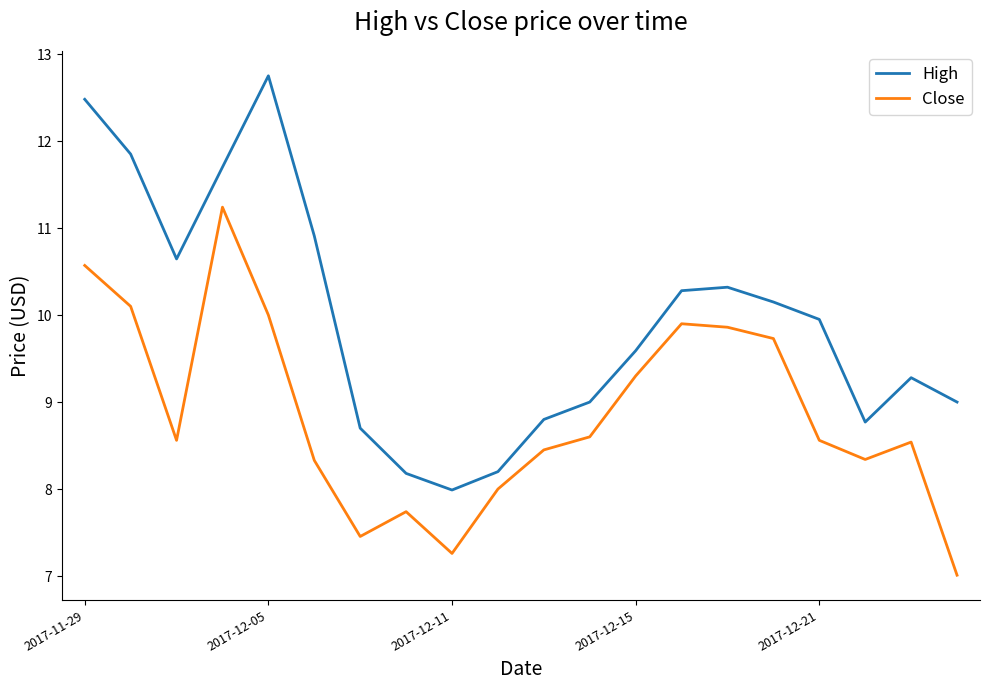

Rank the series by their average value, from lowest to highest.

Close, High